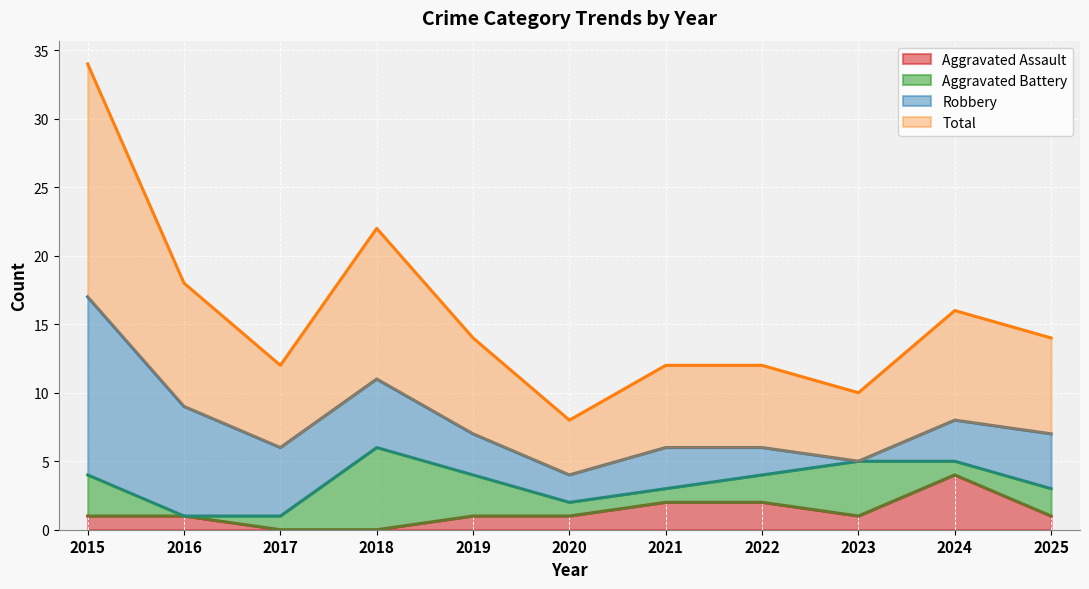

What is the difference between the Total values at 2025 and 2023?

2